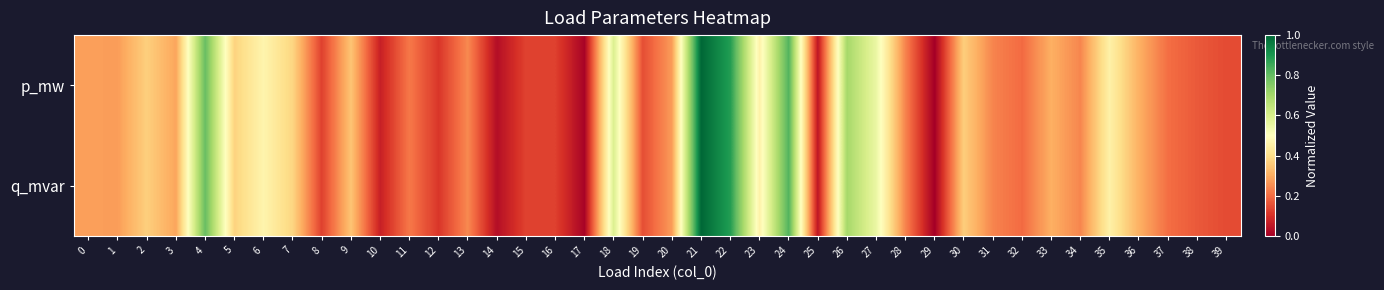

At how many categories does at least one series exceed 0?

39